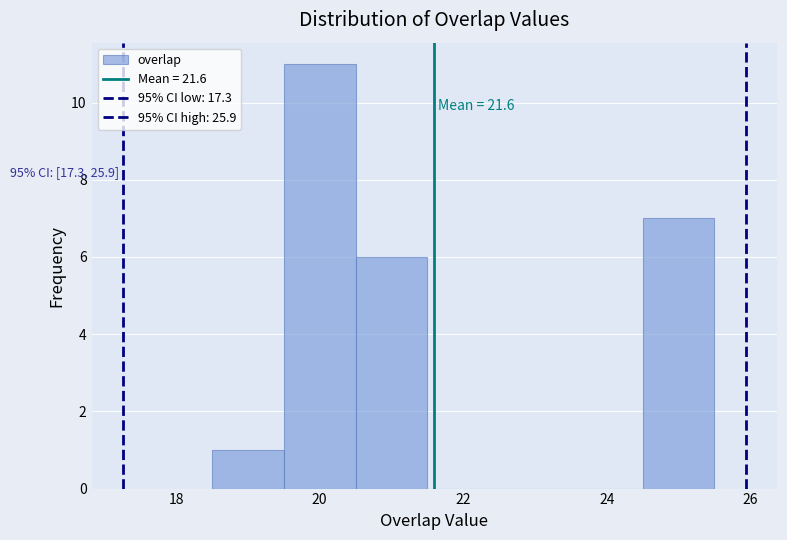

Over which range of the x-axis is the bar tallest?

19.5 to 20.5